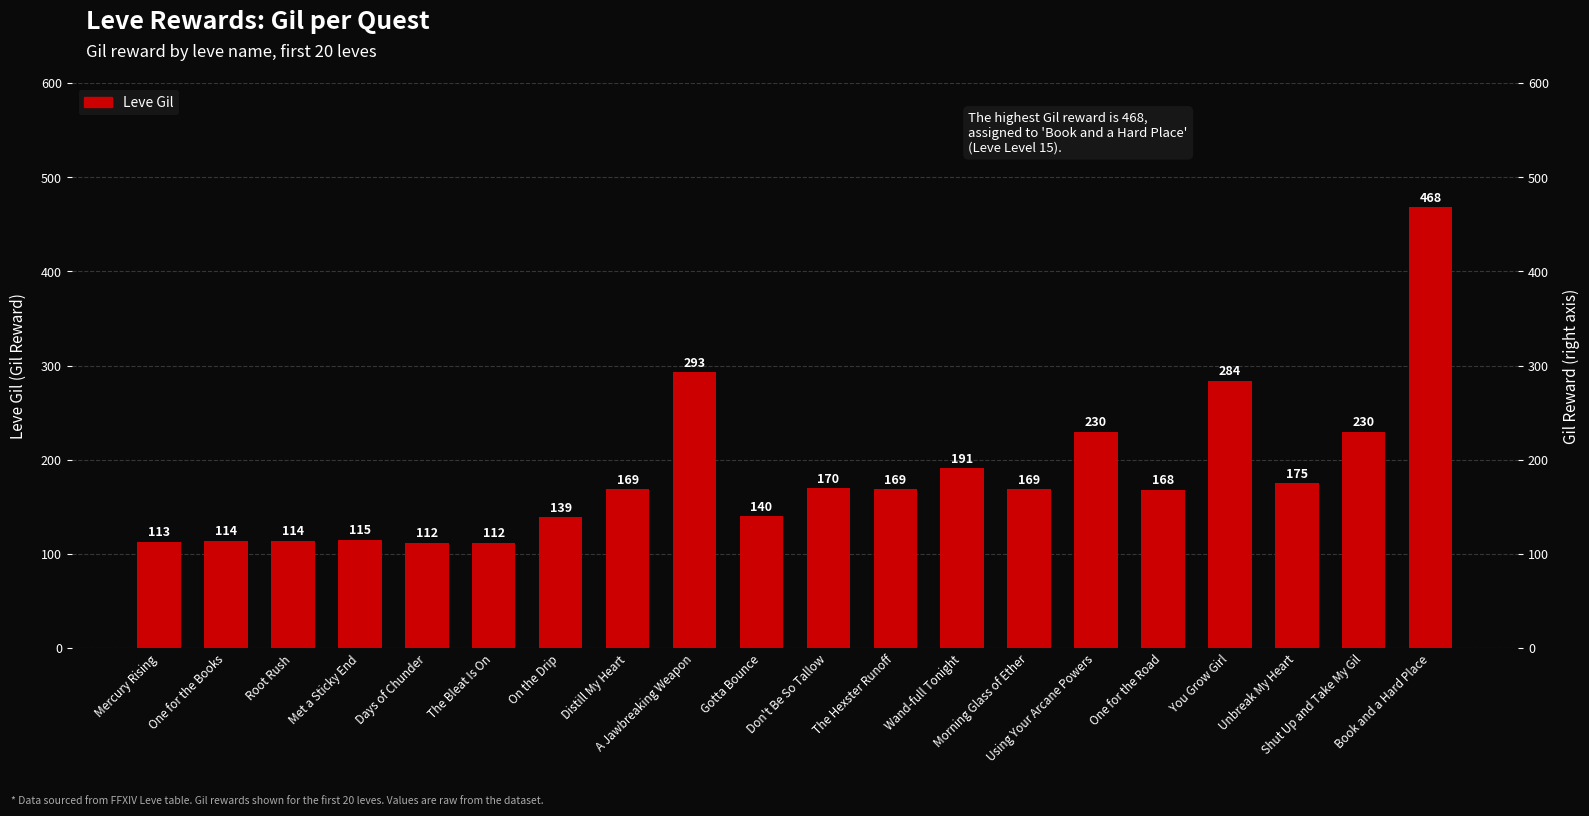

What position from the right is The Hexster Runoff?

9